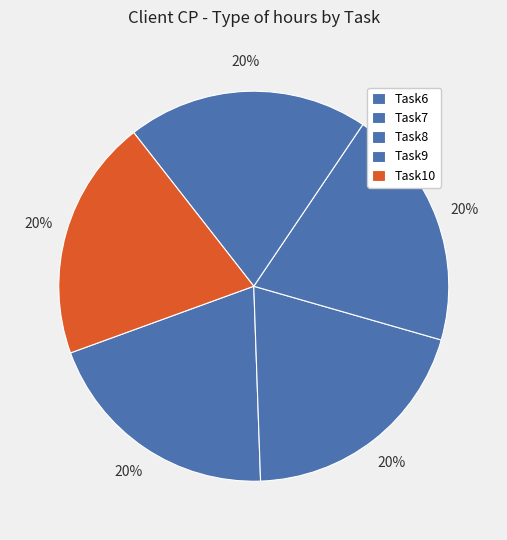

Which has a higher value, Task9 or Task8?

Task9